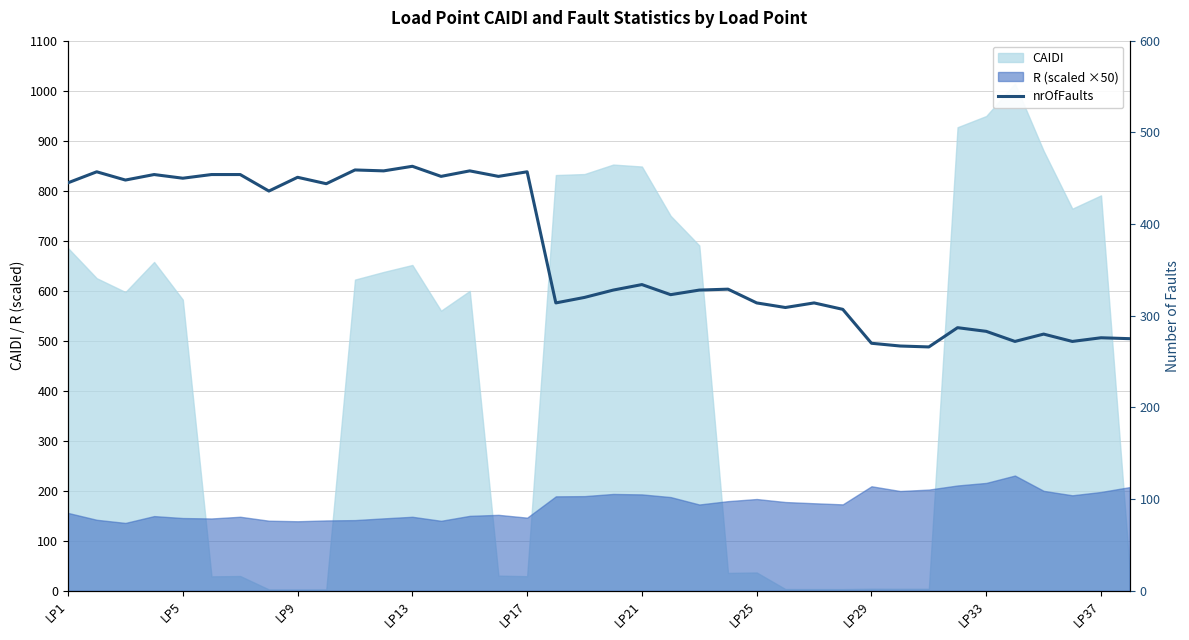

Is it true that the value at 35 is 272?

True